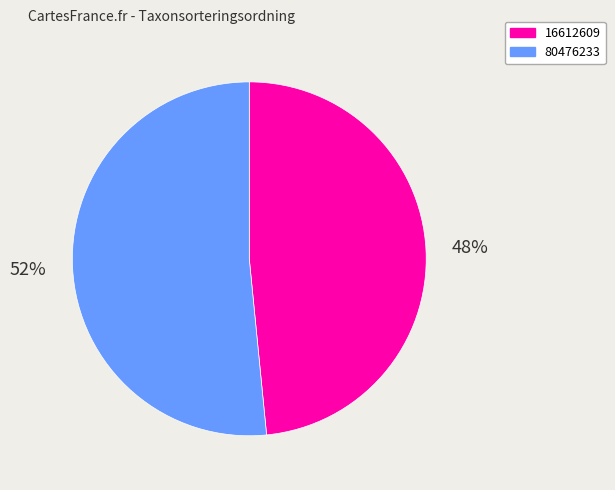

What is the majority slice?

80476233